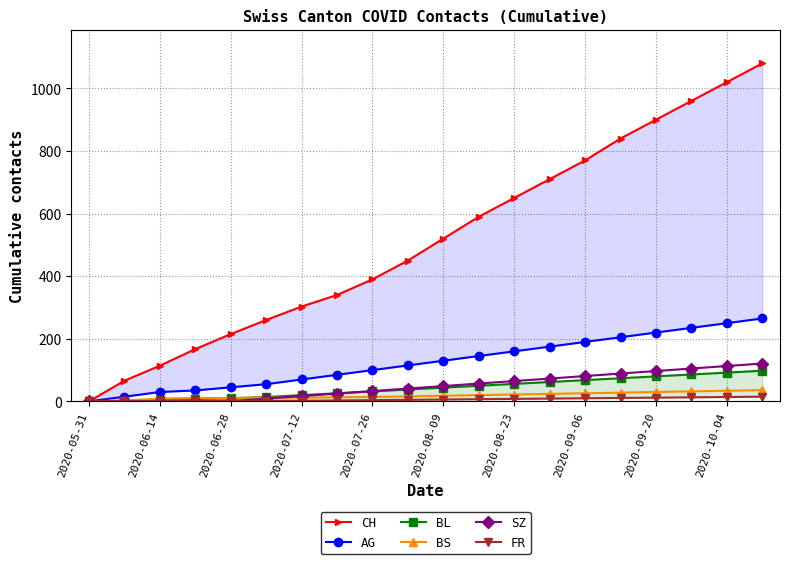

Which series has the largest total across all categories?

CH